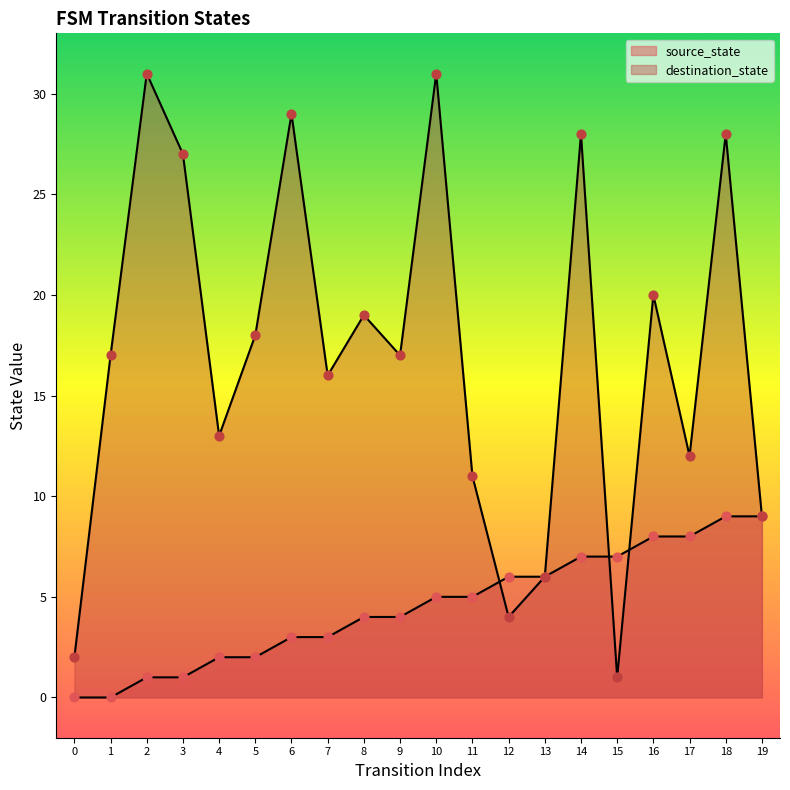

At which category is the sum across all series the highest?

18